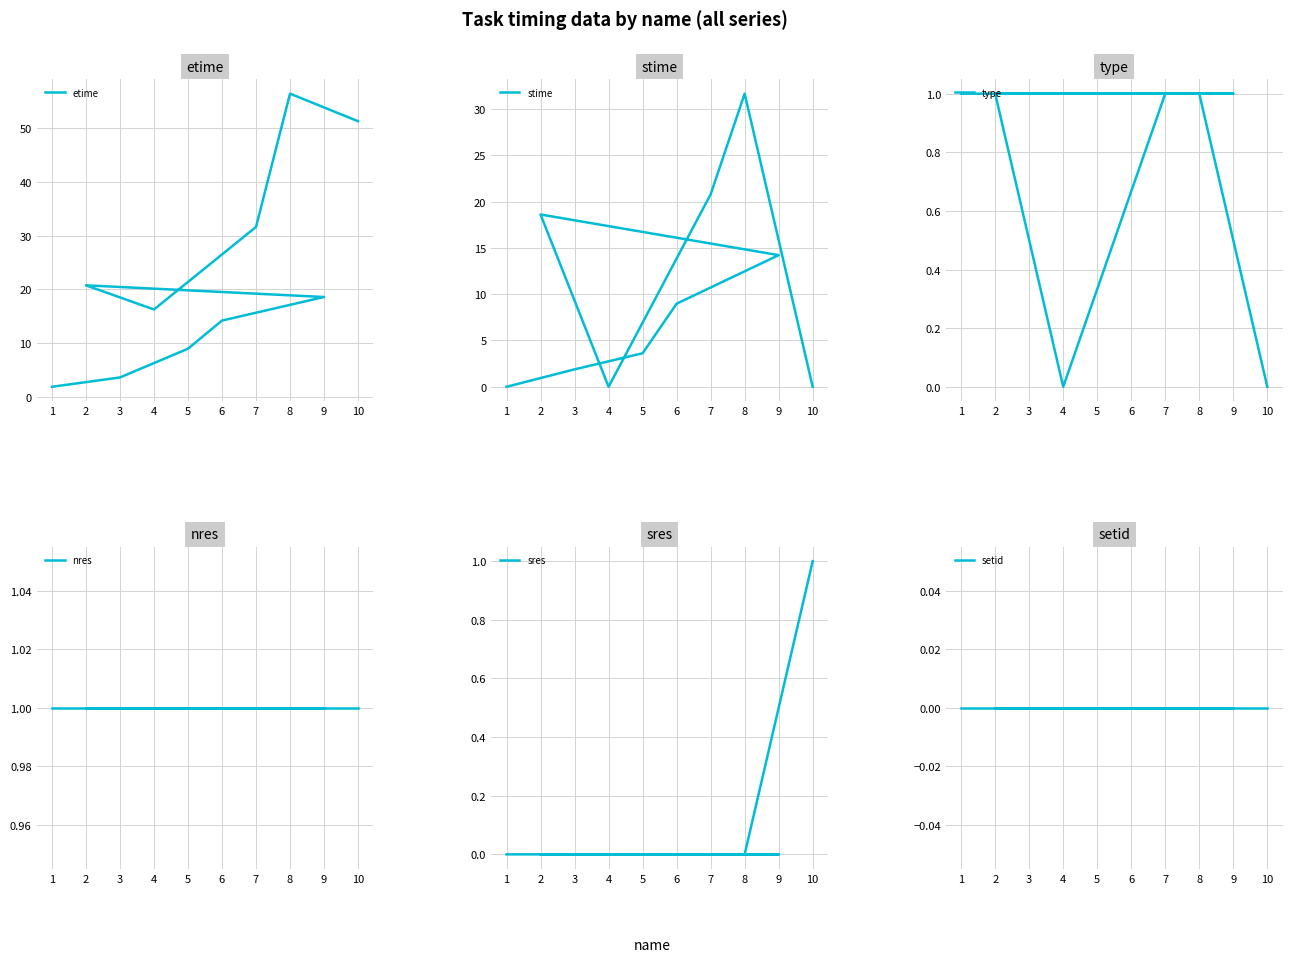

What is the sum of the stime values at 10 and 5?

3.6